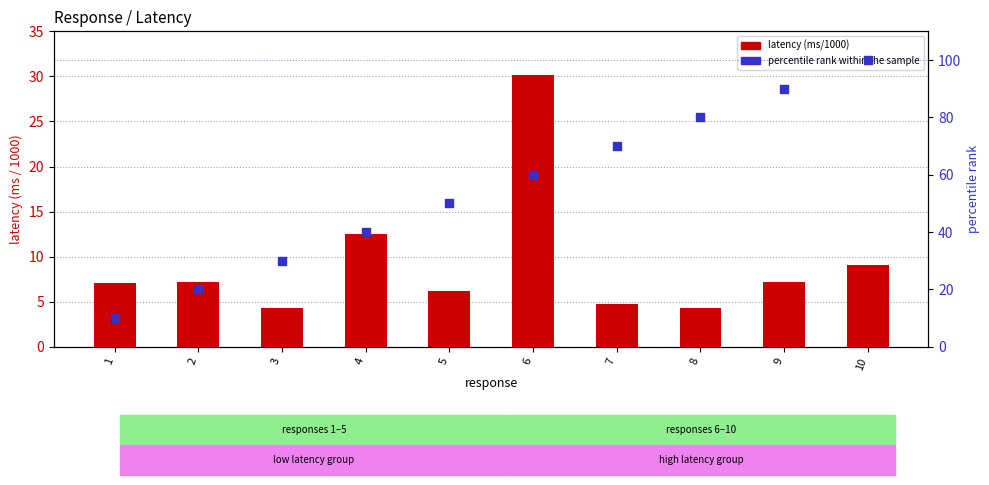

What is the total value across all series at 6?

90.1